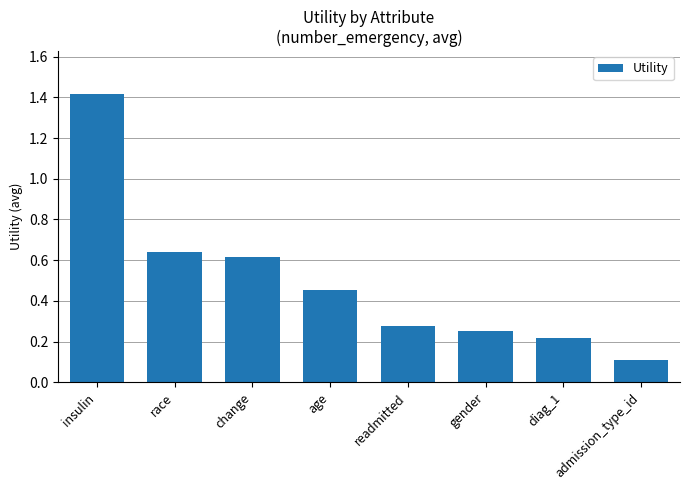

Where is the data nearest to the value 0?

admission_type_id